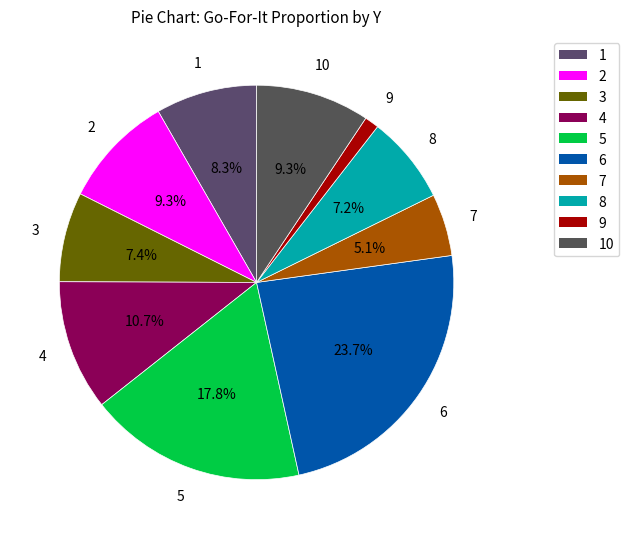

Is there a majority slice in this chart?

No